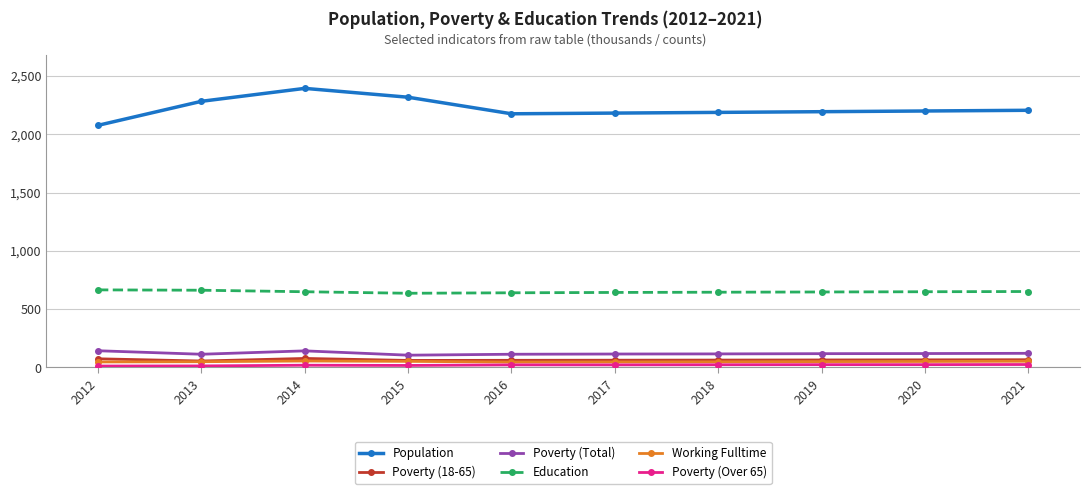

Which series has the largest total across all categories?

Population